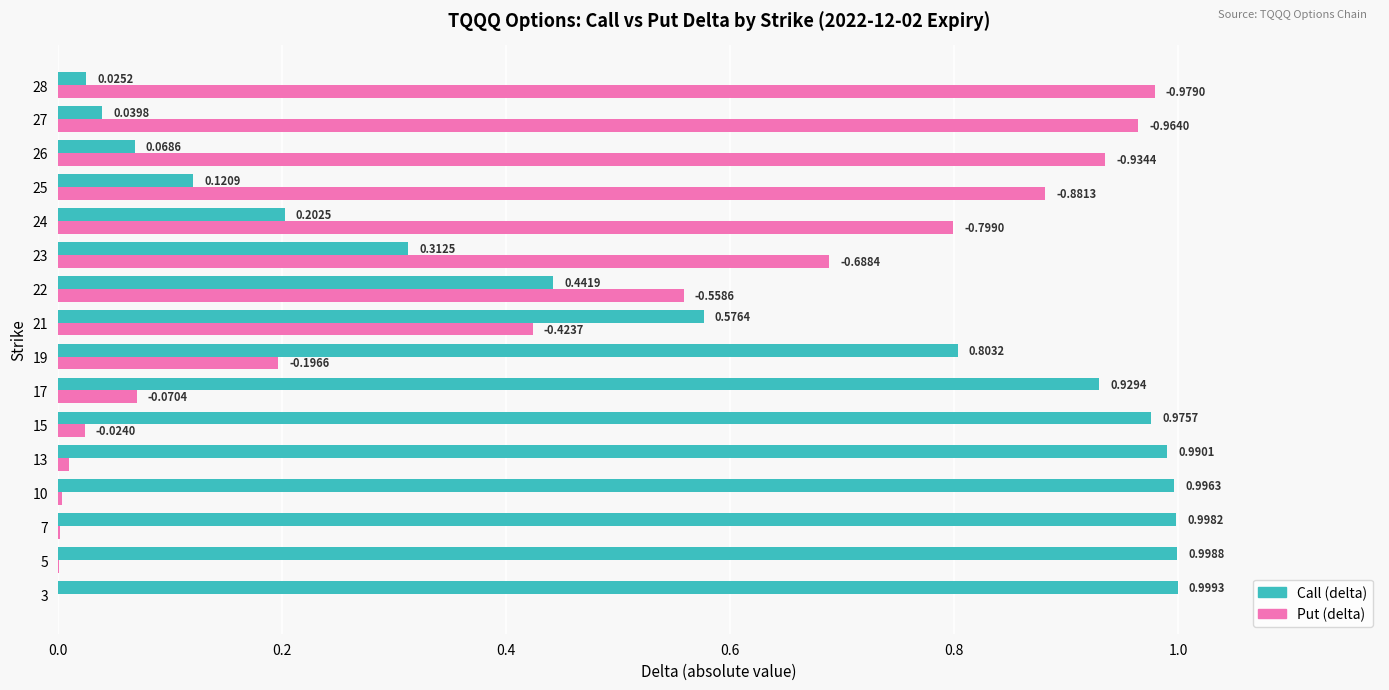

Which series changed the most between 21 and 24?

Put (delta)